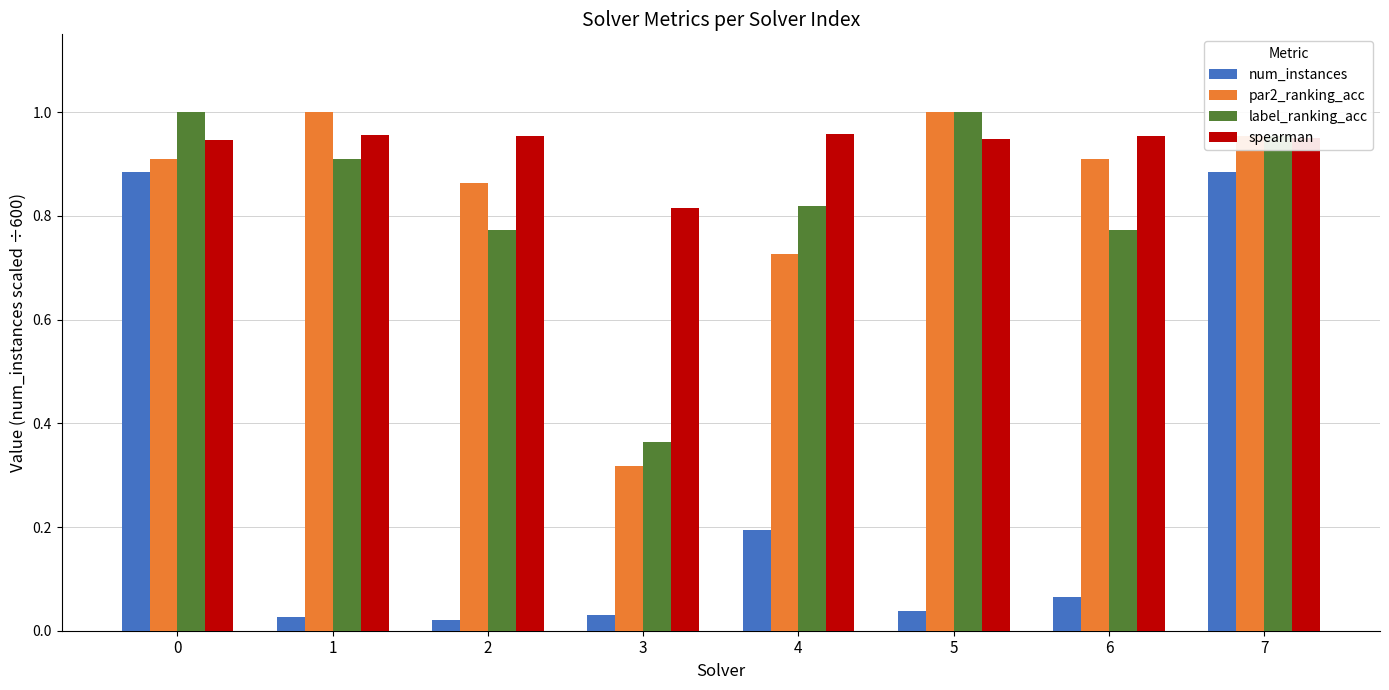

What is the sum of all spearman values?

7.5